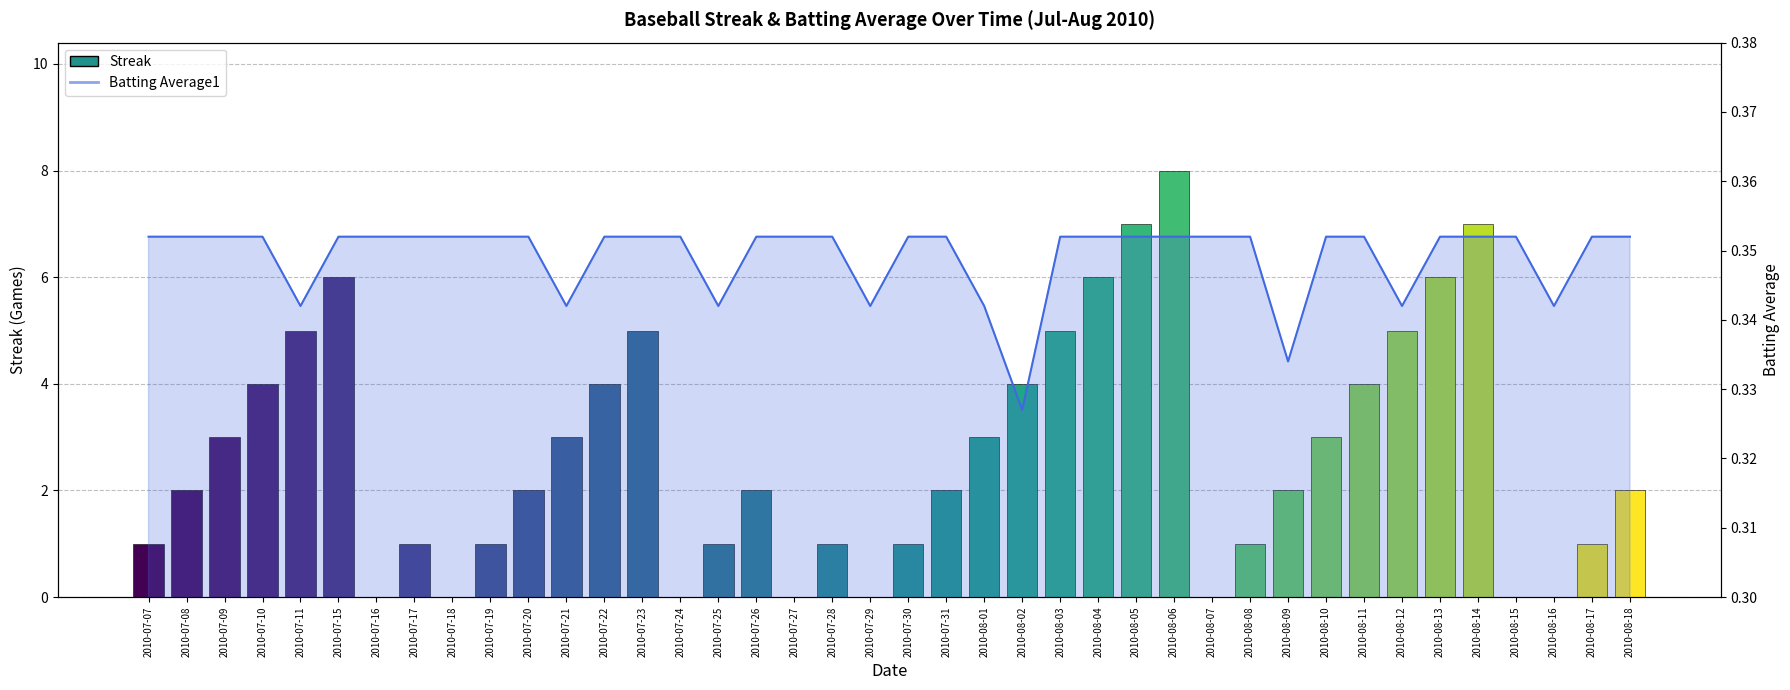

Between 2010-08-18 and 2010-07-08, which is larger?

2010-08-18